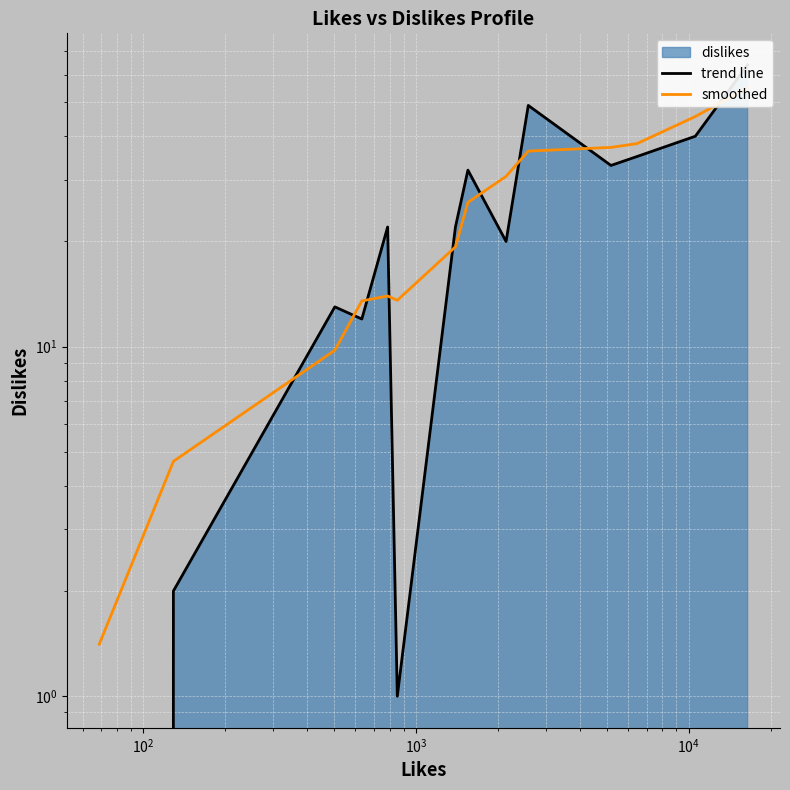

What is the difference between the maximum and minimum values in the trend line series?

64.0